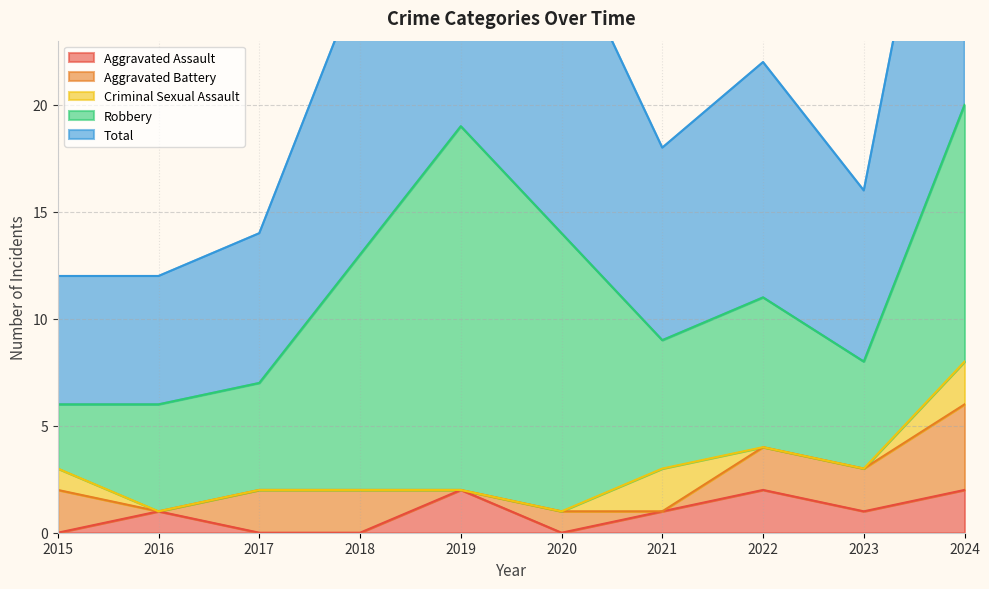

True or false: Aggravated Battery and Robbery cross at least once.

False